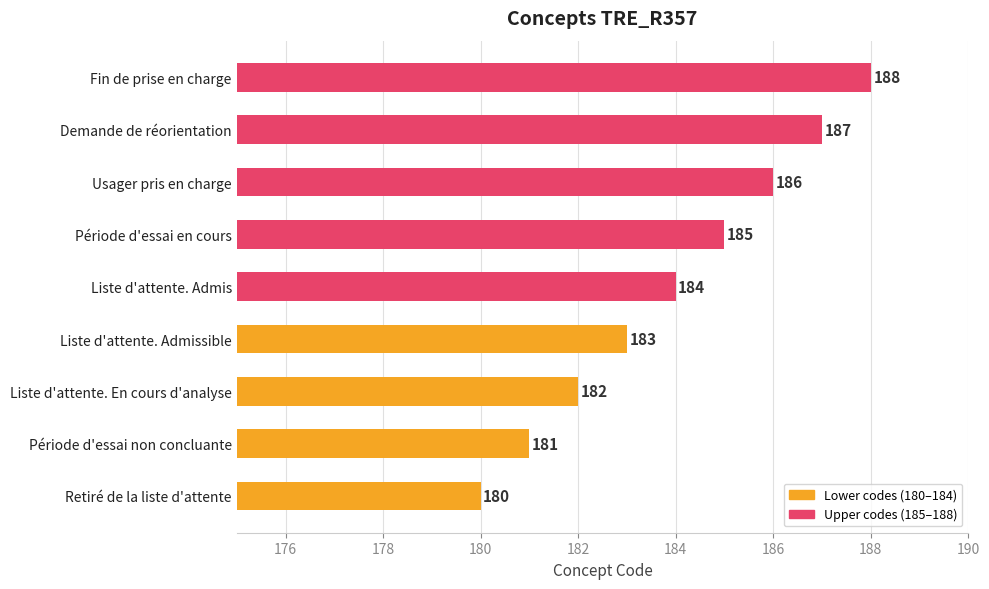

Is it true that the value at Période d'essai non concluante is 69?

False